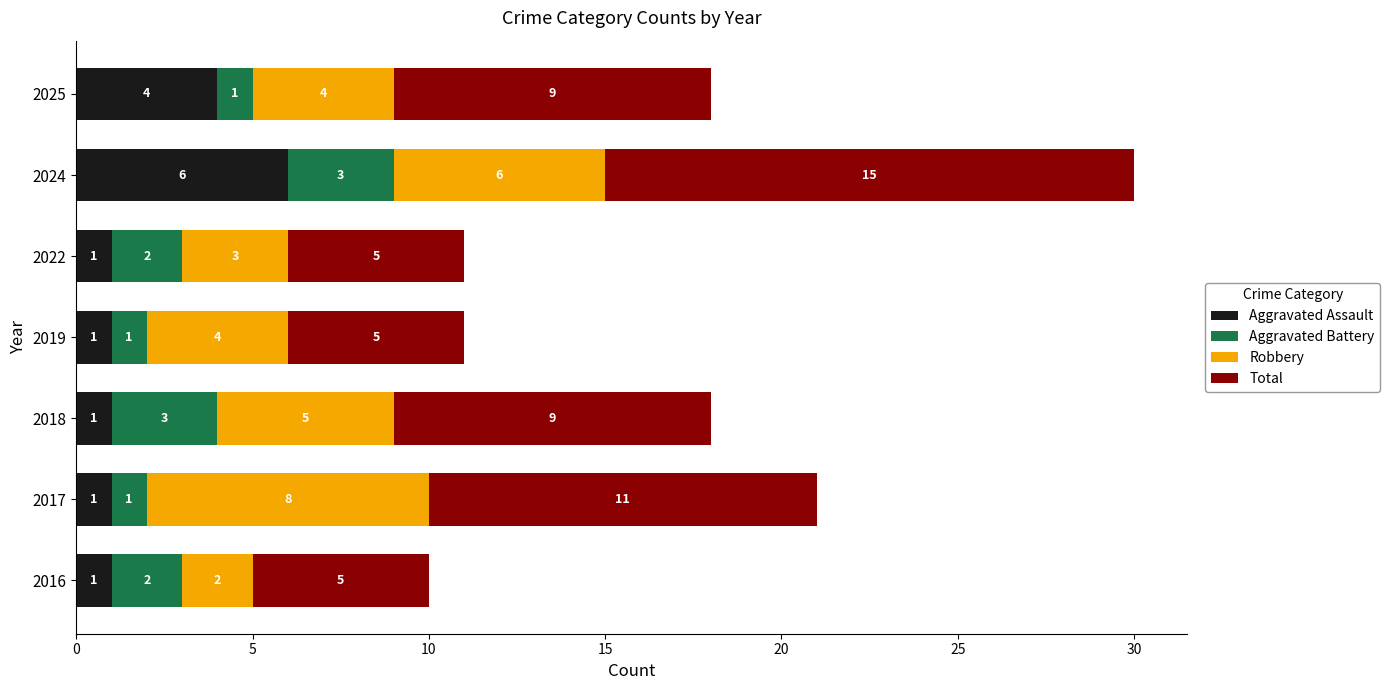

At which category is the sum across all series the highest?

2024